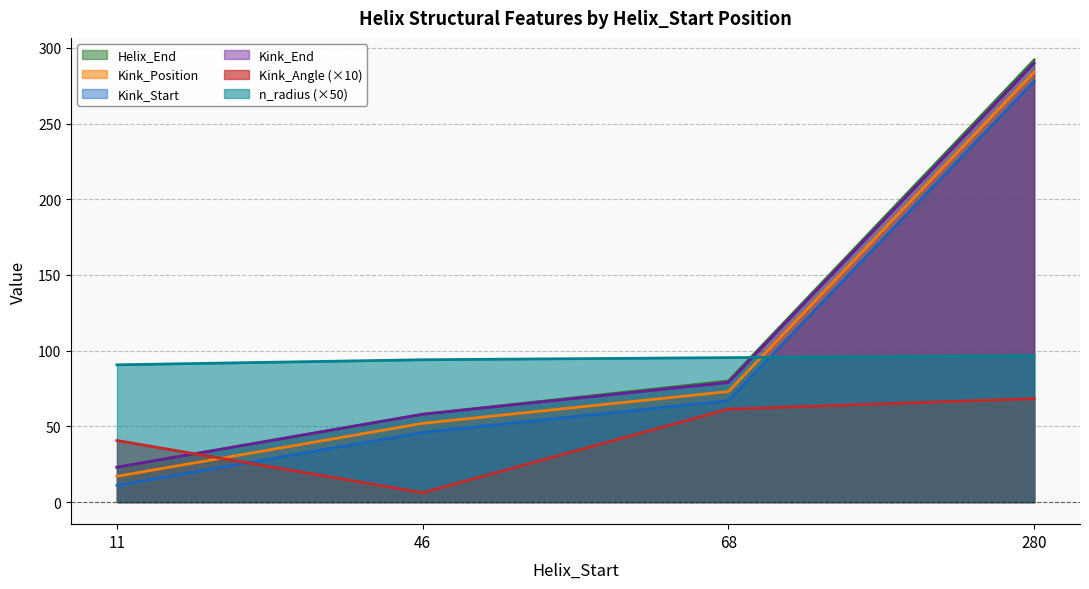

At which label does Kink_Start reach its minimum?

11